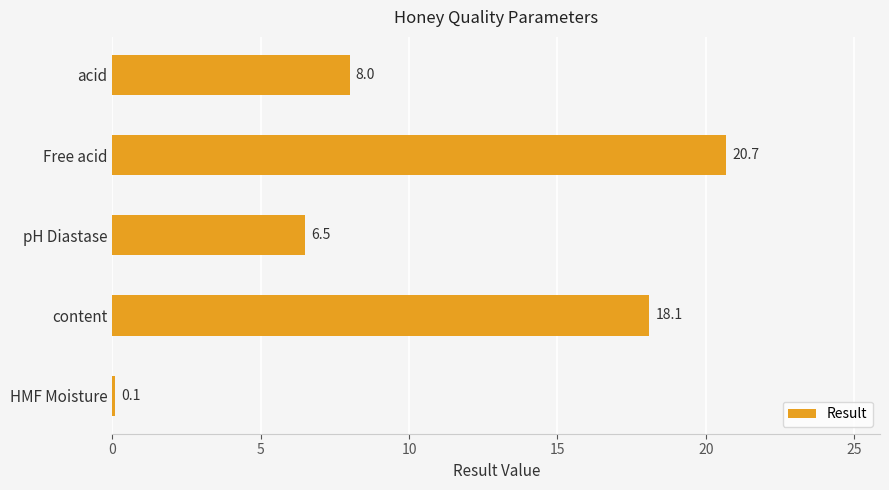

List the labels in order of value, largest first.

Free acid, content, acid, pH Diastase, HMF Moisture